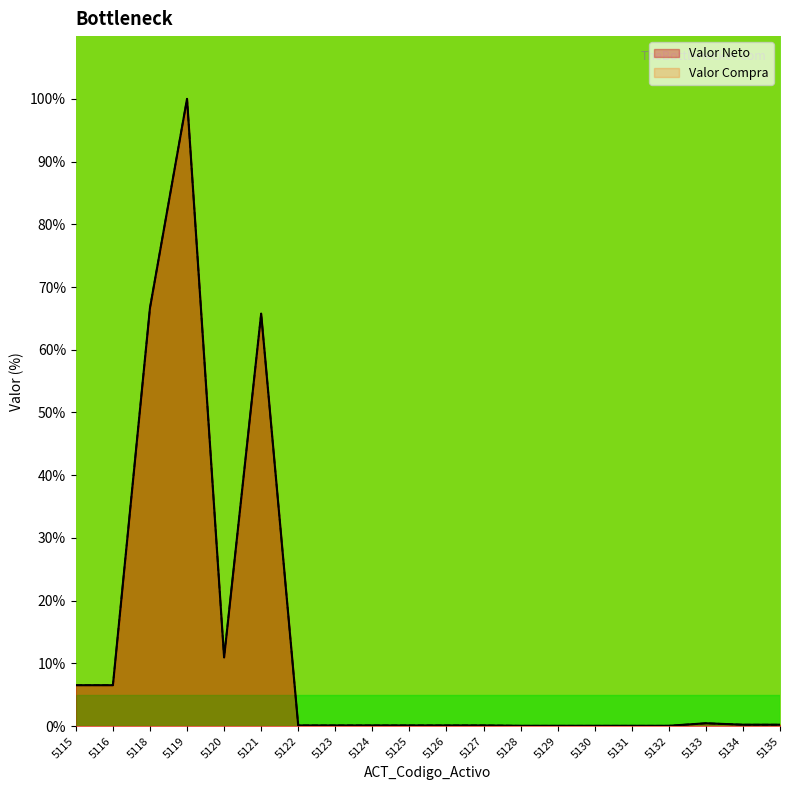

At which label is Valor Neto closest to 50?

5121